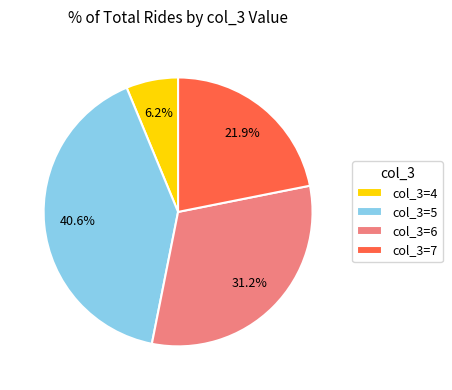

Between col_3=5 and col_3=7, which is larger?

col_3=5